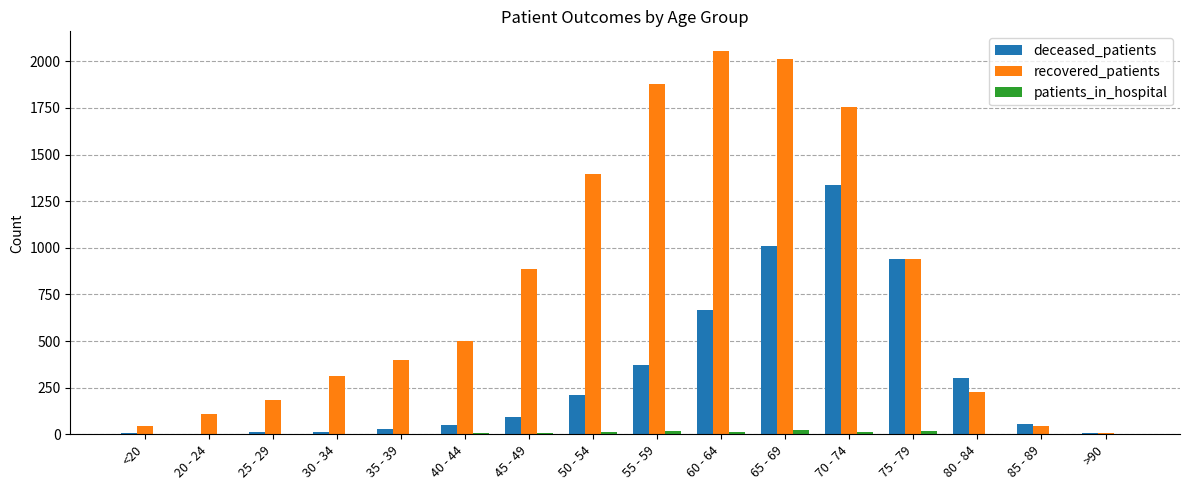

Between 65 - 69 and >90, which series saw the biggest shift?

recovered_patients